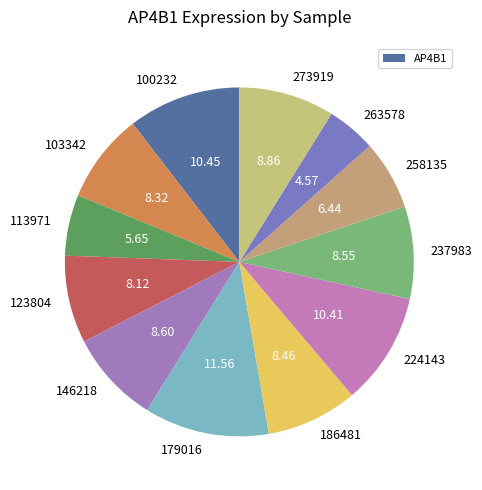

Is there a majority slice in this chart?

No